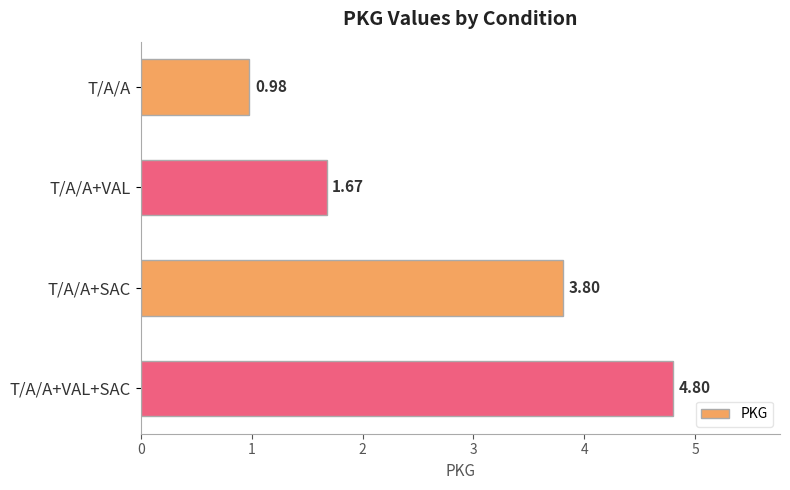

What is the difference between the maximum and minimum values?

3.8